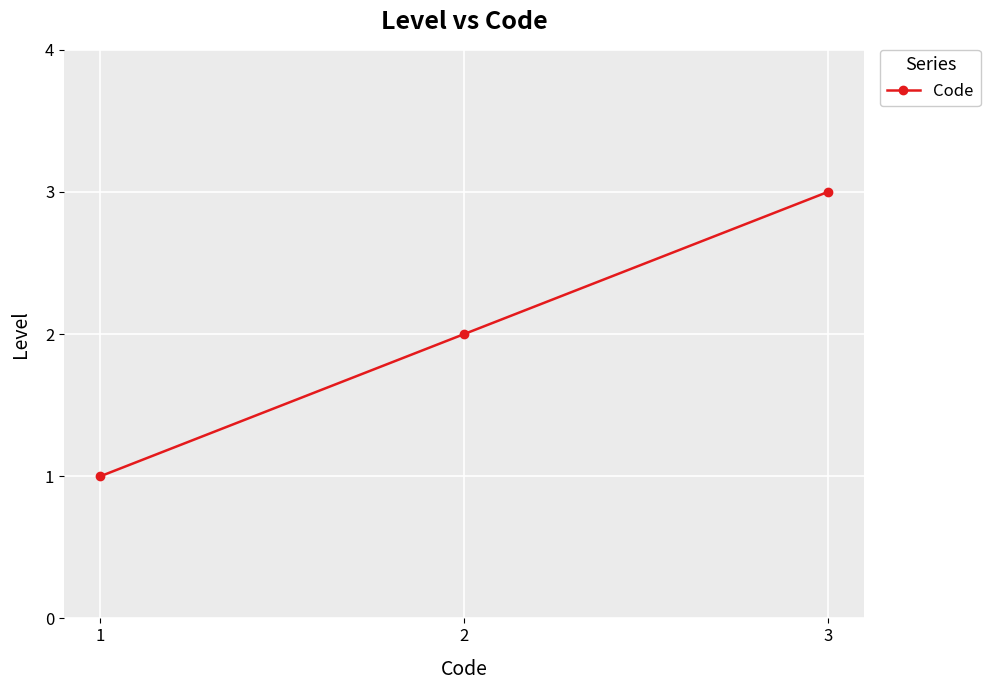

At which category does the chart reach its minimum across all series?

1